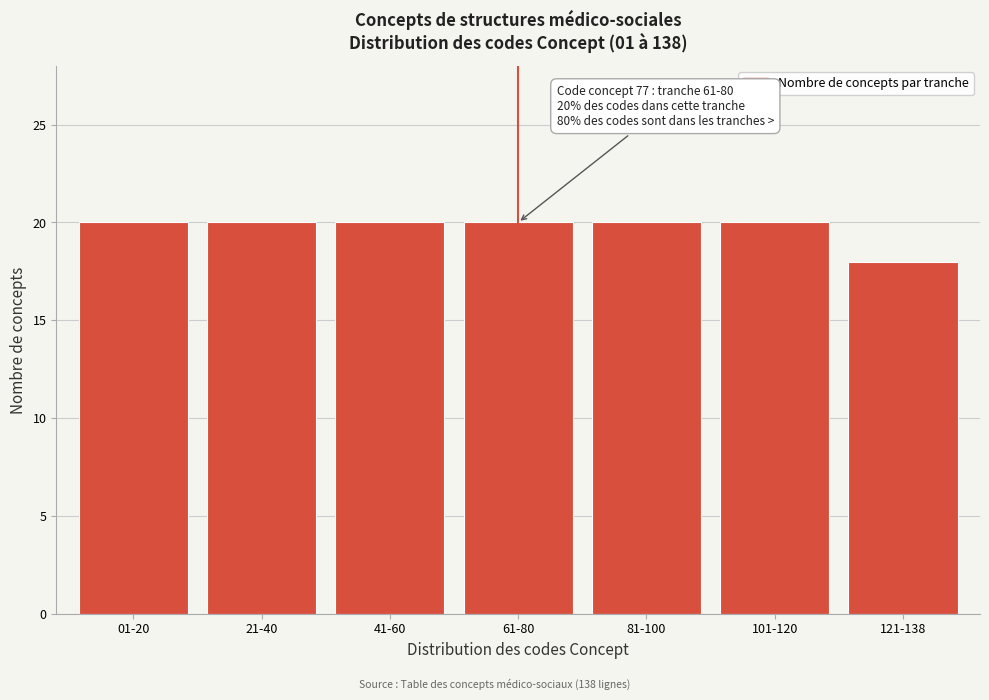

Reading right to left, what are all the values shown in this chart?

18	20	20	20	20	20	20